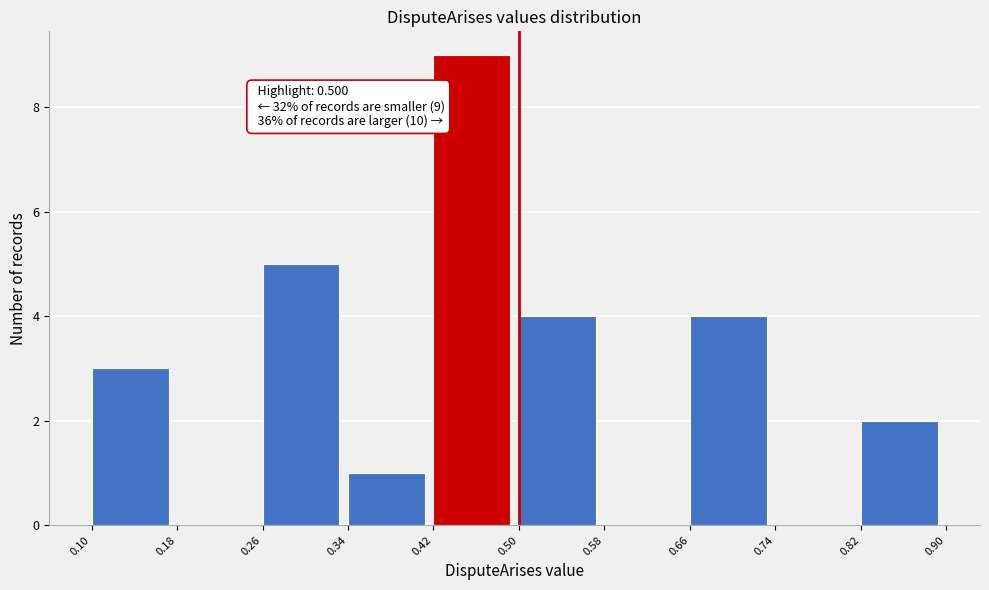

Which range on the x-axis has the tallest bar?

0.42 to 0.50